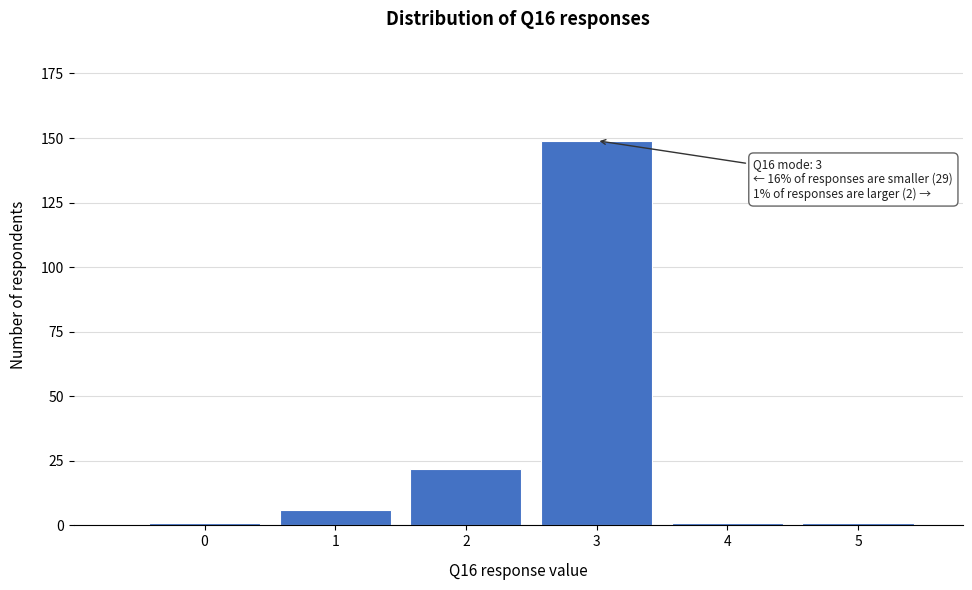

Reading left to right, what are all the values shown in this chart?

1	6	22	149	1	1